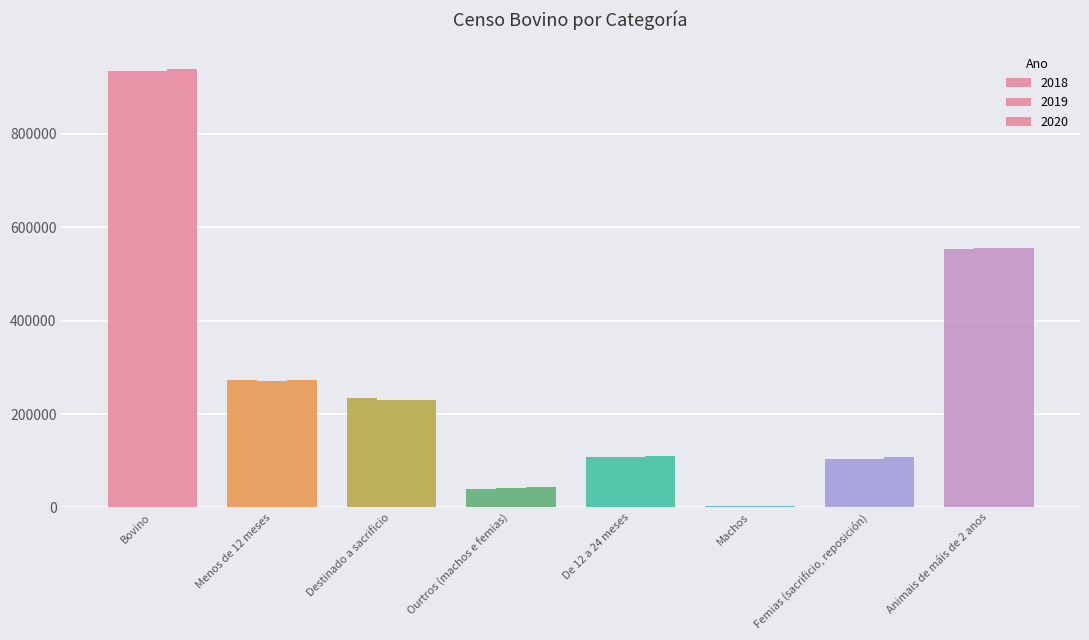

What is the spread (max minus min) of values at Destinado a sacrificio?

4975